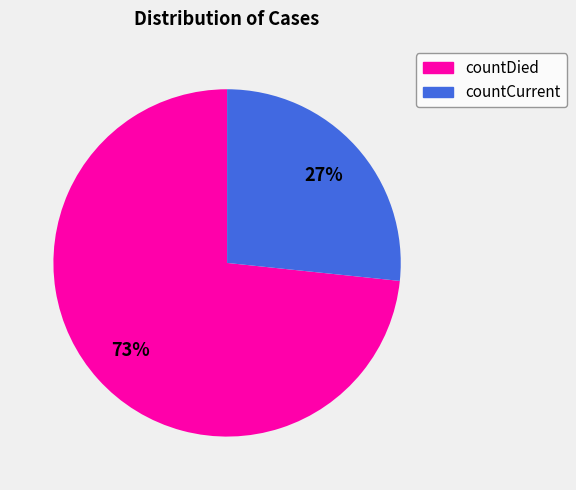

Count the number of slices in the pie.

2